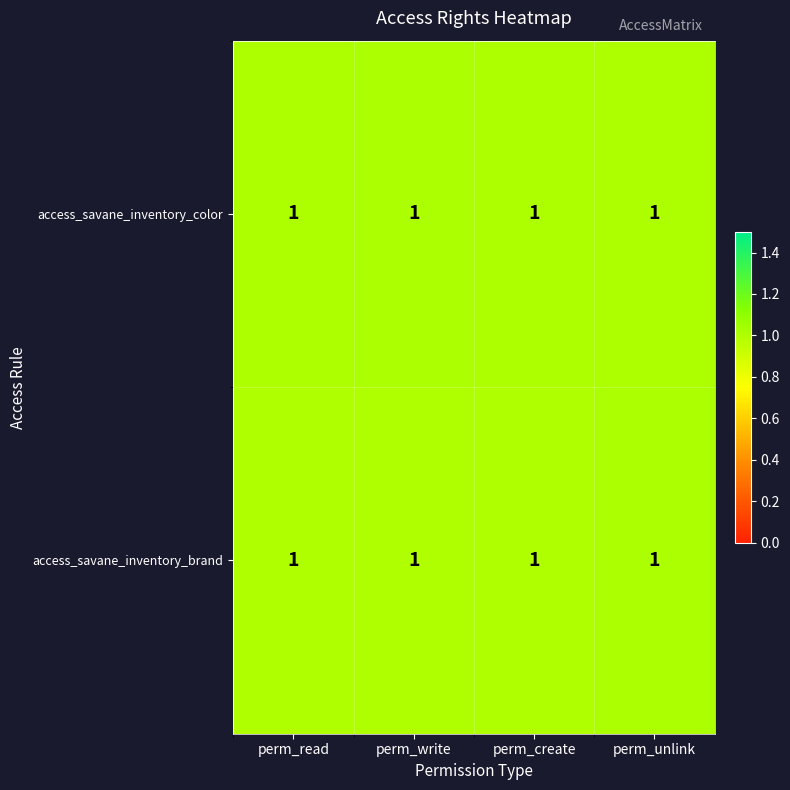

At how many categories does at least one series exceed 1?

4